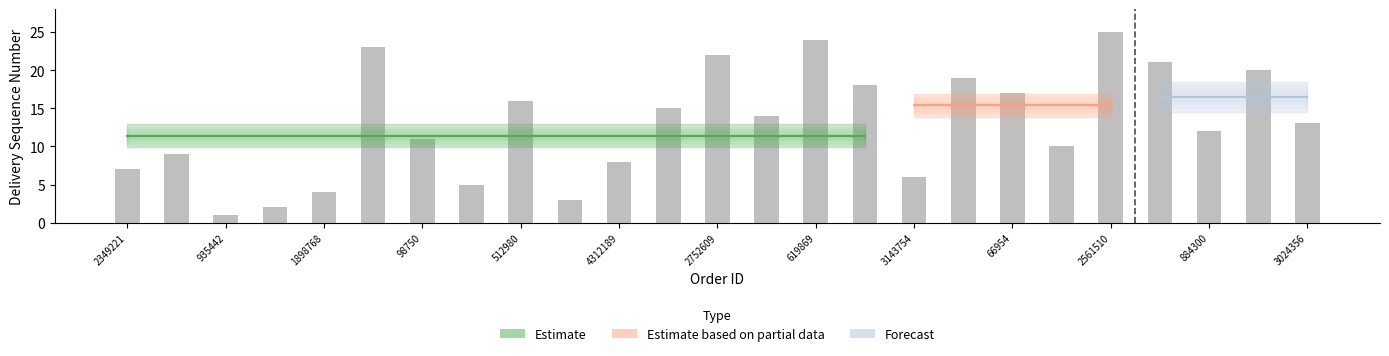

What is the difference between the maximum and minimum values?

24